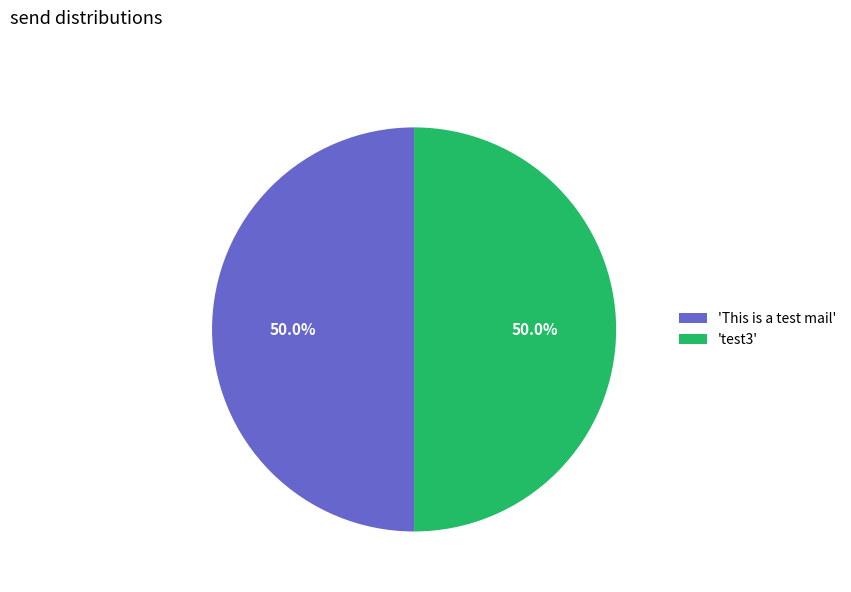

How much of the chart is everything except 'This is a test mail'?

50.0%